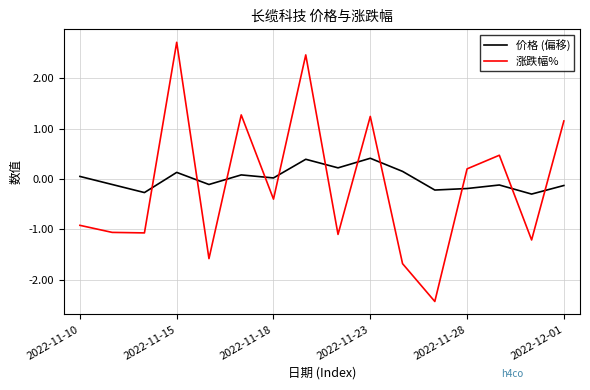

How many times do 涨跌幅% and 价格 (偏移) cross each other?

11